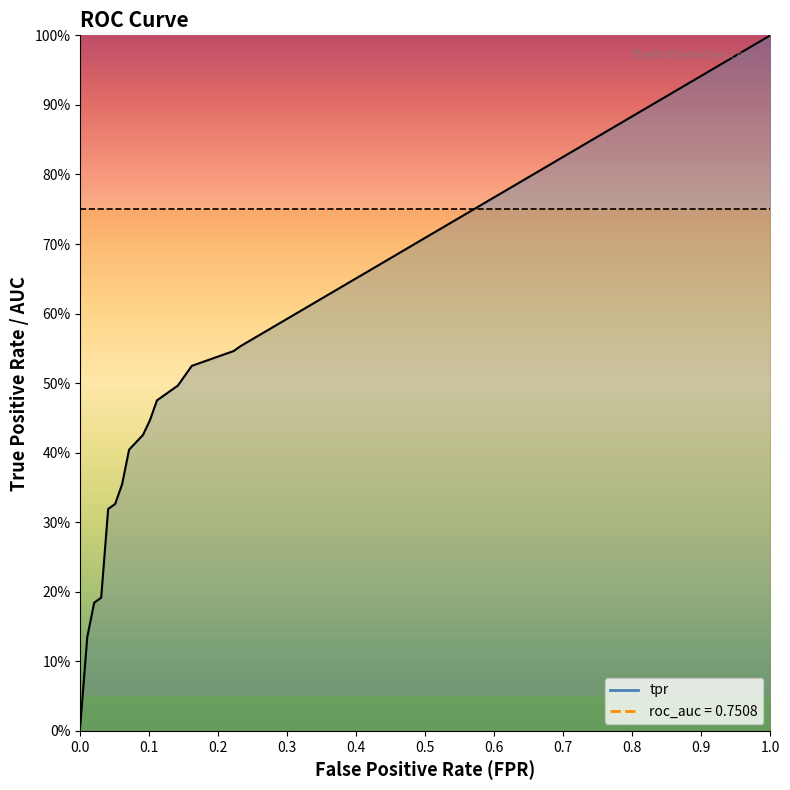

Is it true that tpr equals 0.1 at 0.9?

False